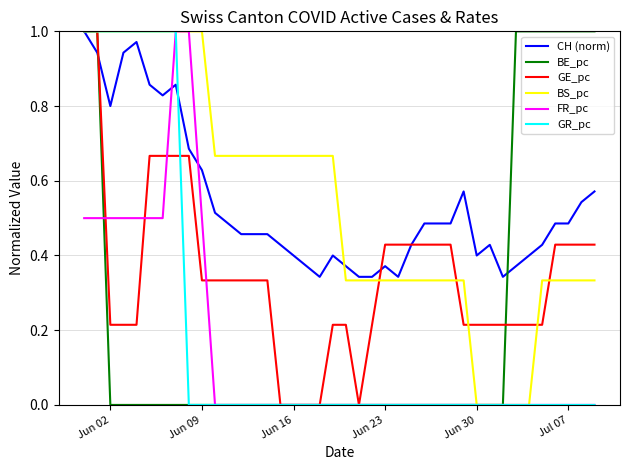

Is it true that BS_pc equals 0.4 at Jun 02?

False